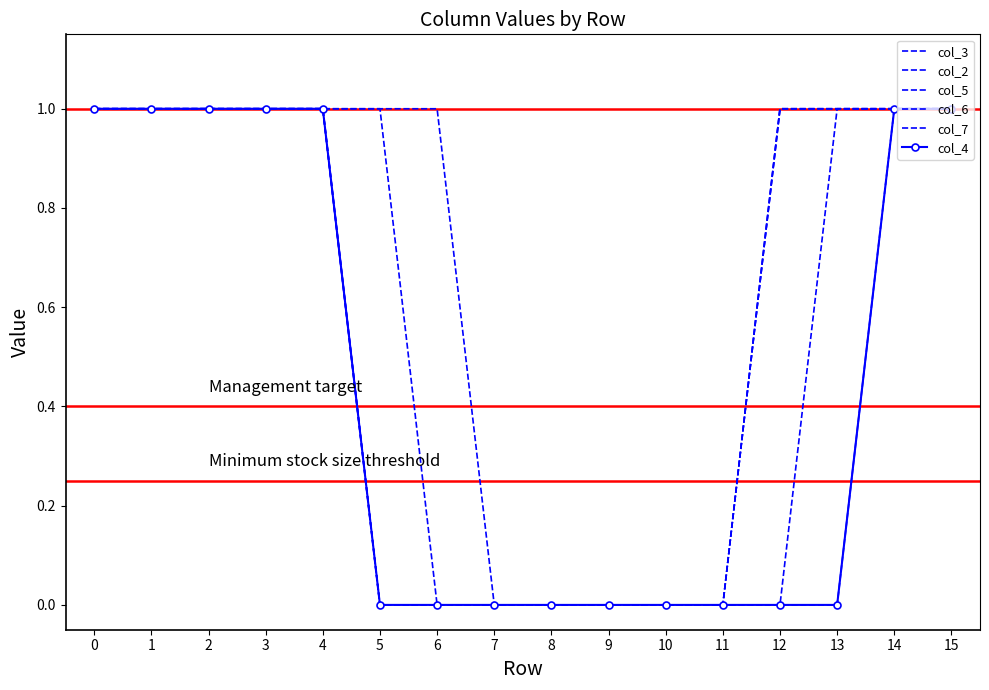

True or false: col_7 and col_6 cross at least once.

False